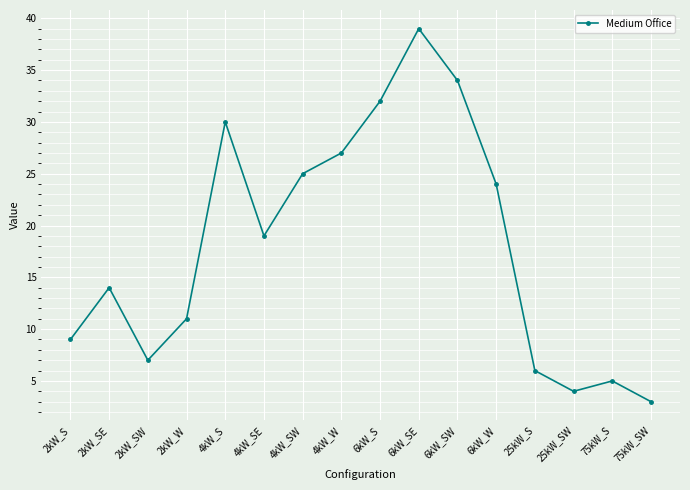

Where is the first local minimum?

2kW_SW